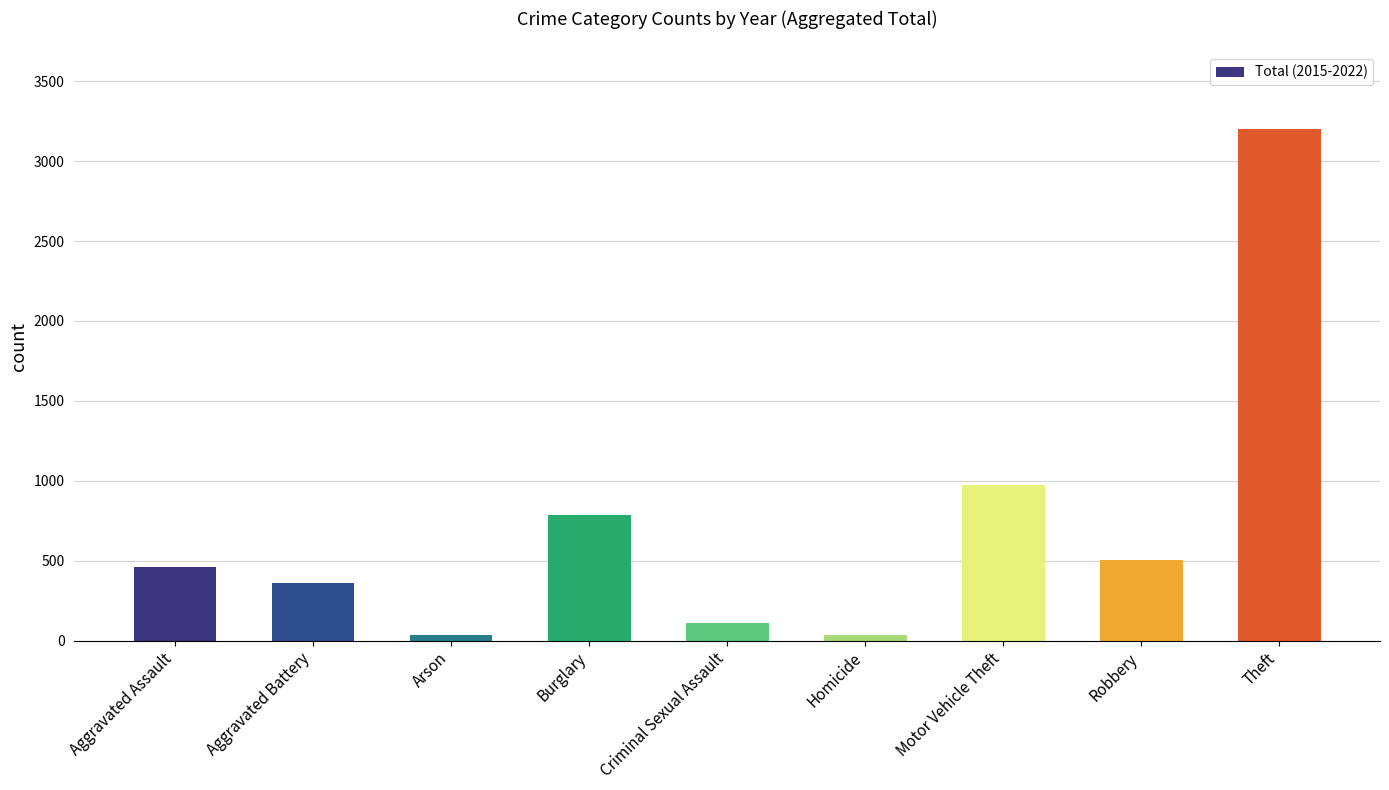

What is the change in value from Burglary to Motor Vehicle Theft?

+189